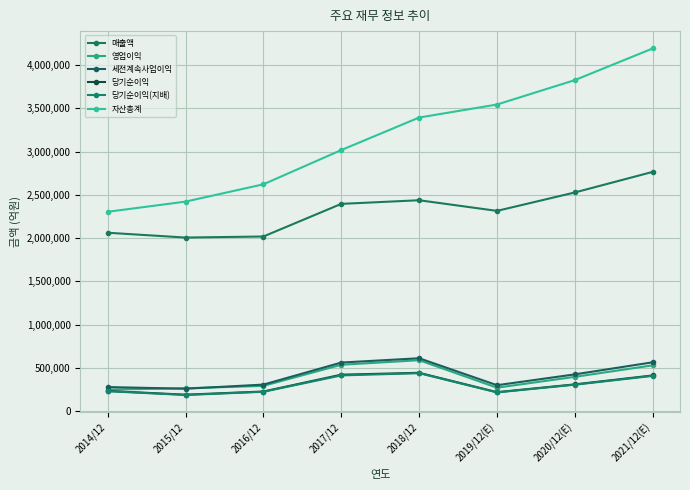

What is the sum of the 세전계속사업이익 values at 2020/12(E) and 2021/12(E)?

990631